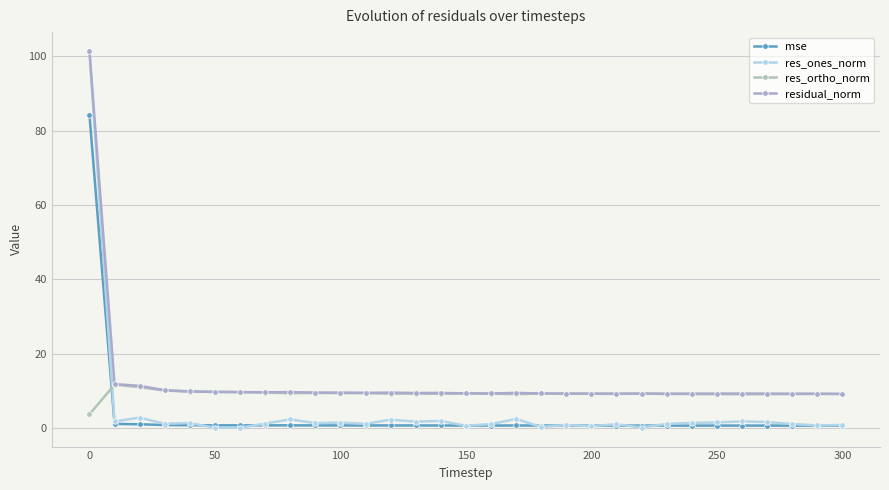

Reading right to left, transcribe all the data shown in this chart.

mse: 0.7	0.7	0.7	0.7	0.7	0.7	0.7	0.7	0.7	0.7	0.7	0.7	0.7	0.7	0.7	0.7	0.7	0.7	0.8	0.7	0.8	0.8	0.8	0.8	0.8	0.8	0.8	0.9	1.1	1.2	84.3
res_ones_norm: 0.9	0.8	1.1	1.7	1.8	1.6	1.4	1.1	0.2	1.1	0.5	0.9	0.3	2.5	1.1	0.7	2.0	1.8	2.3	1.2	1.5	1.4	2.4	1.2	0.1	0.1	1.4	1.2	2.9	1.8	101.3
res_ortho_norm: 9.2	9.2	9.2	9.2	9.1	9.2	9.2	9.2	9.3	9.2	9.3	9.3	9.3	9.2	9.3	9.4	9.3	9.3	9.3	9.4	9.4	9.5	9.4	9.6	9.7	9.8	9.8	10.1	11.0	11.7	3.7
residual_norm: 9.2	9.3	9.3	9.3	9.3	9.3	9.3	9.3	9.3	9.3	9.3	9.3	9.3	9.5	9.4	9.4	9.5	9.5	9.6	9.5	9.6	9.6	9.7	9.7	9.7	9.8	9.9	10.2	11.4	11.9	101.4